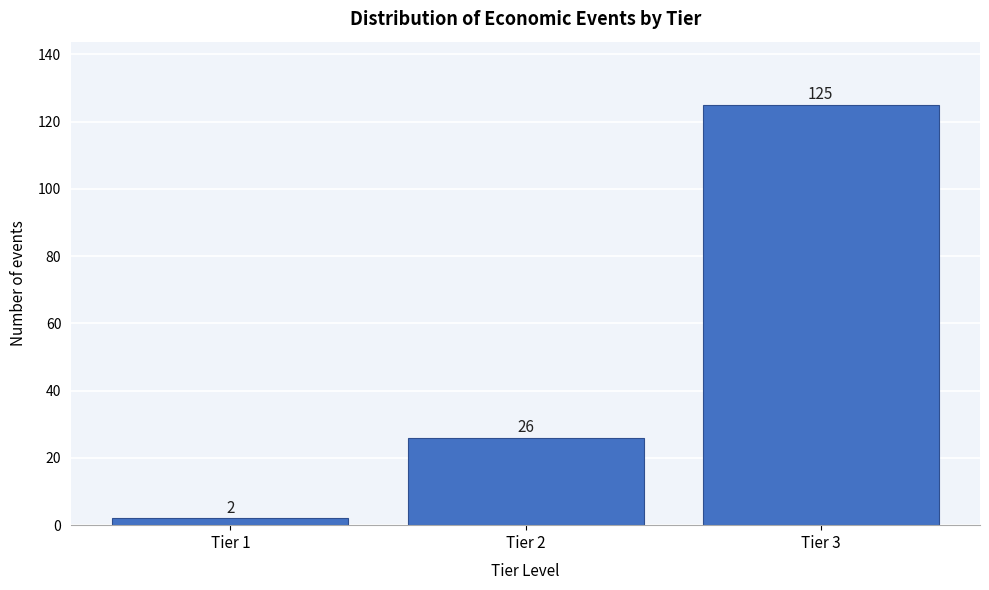

Reading left to right, list all the values displayed in this chart.

2	26	125